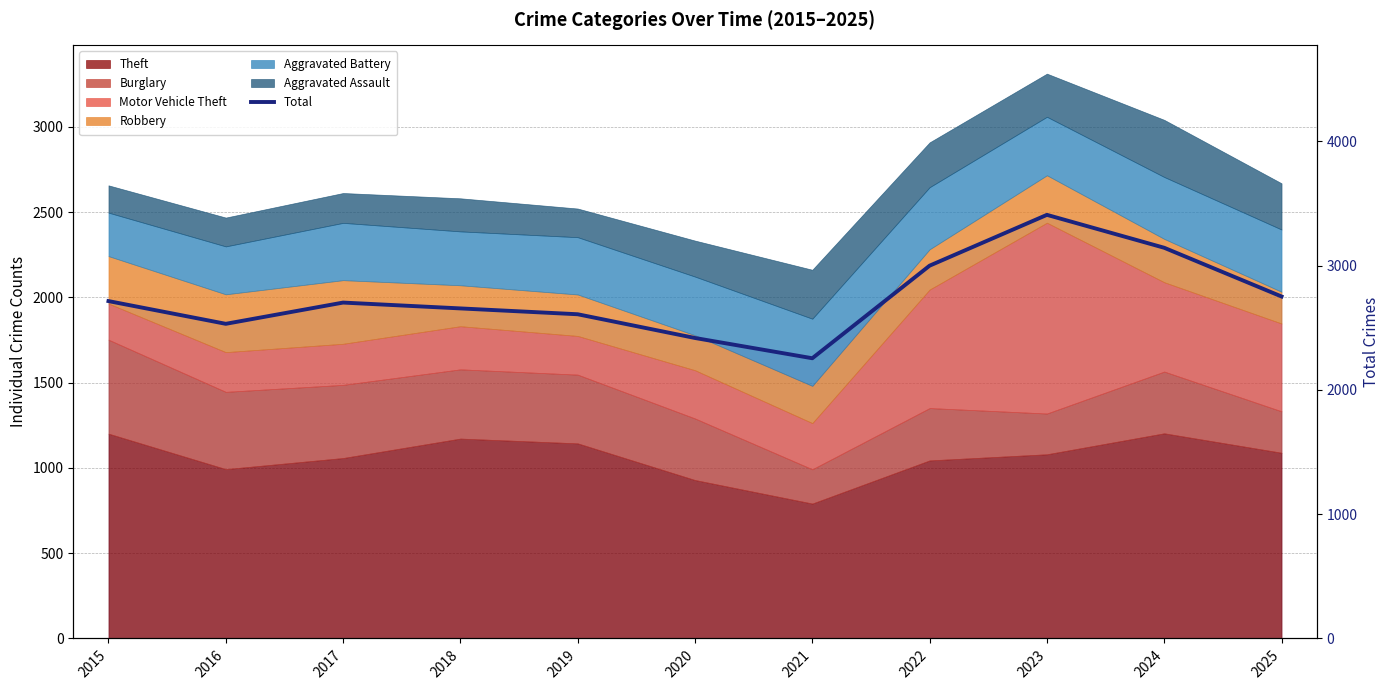

List the labels in order of value, largest first.

2023, 2024, 2022, 2025, 2015, 2017, 2018, 2019, 2016, 2020, 2021